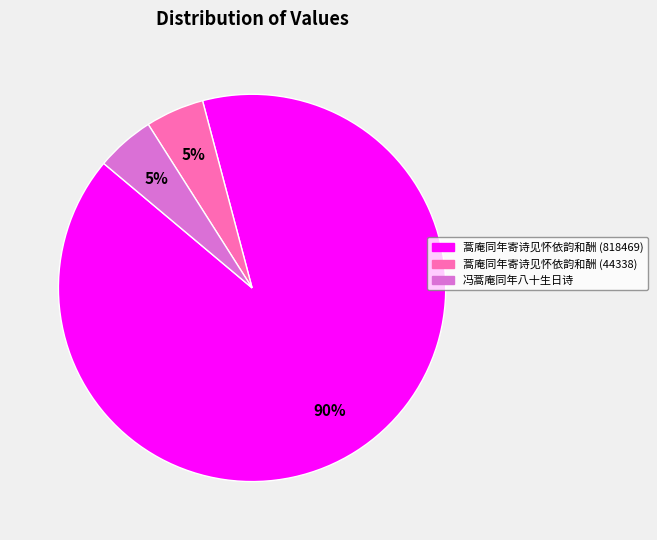

Which category accounts for the majority?

蒿庵同年寄诗见怀依韵和酬 (818469)